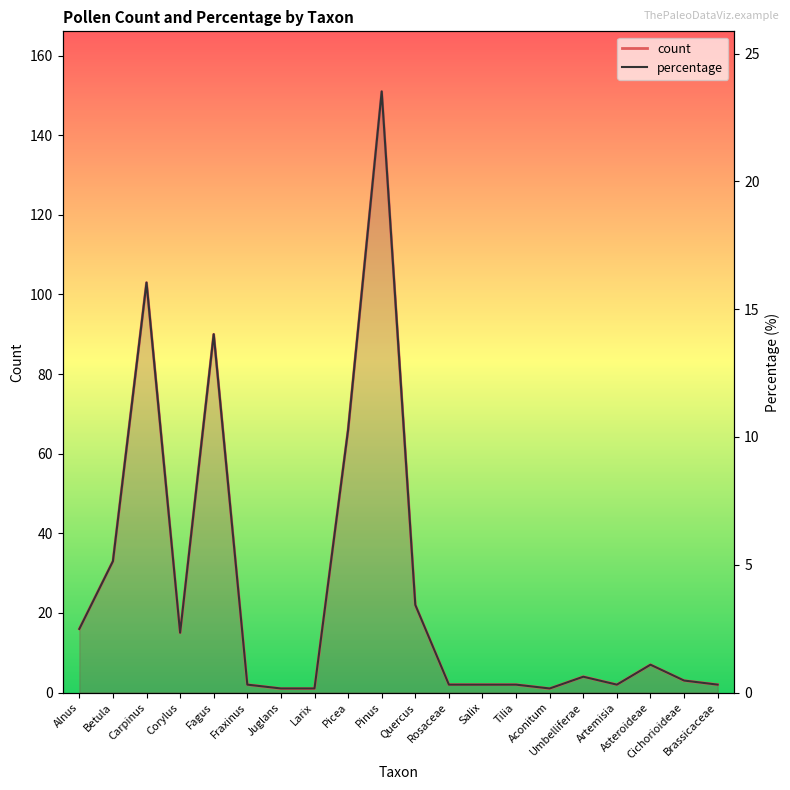

Which category has the highest value across all series?

Pinus